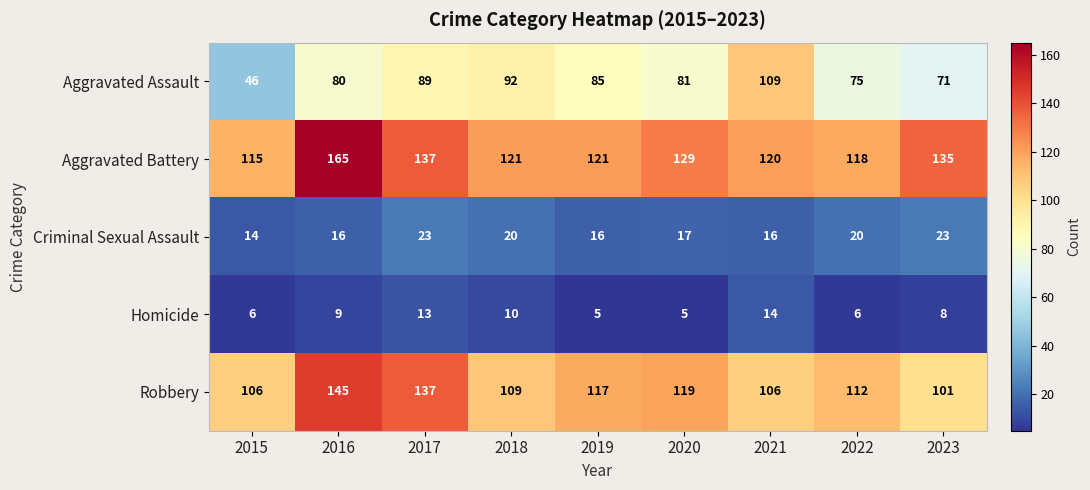

The Robbery series shows 177 at 2022. True or false?

False